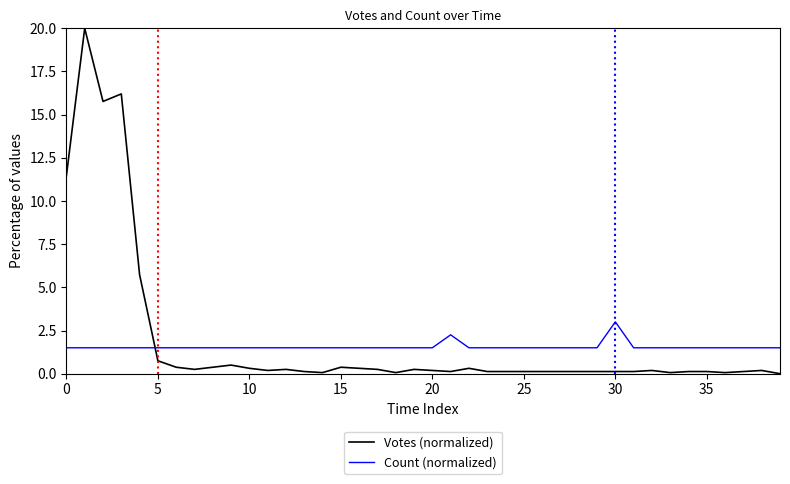

What are all the series names shown in the legend?

Votes (normalized), Count (normalized)